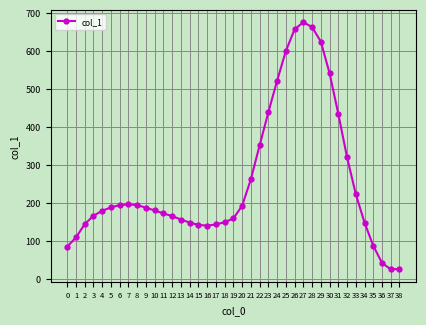

The value at 1 is 109. True or false?

True